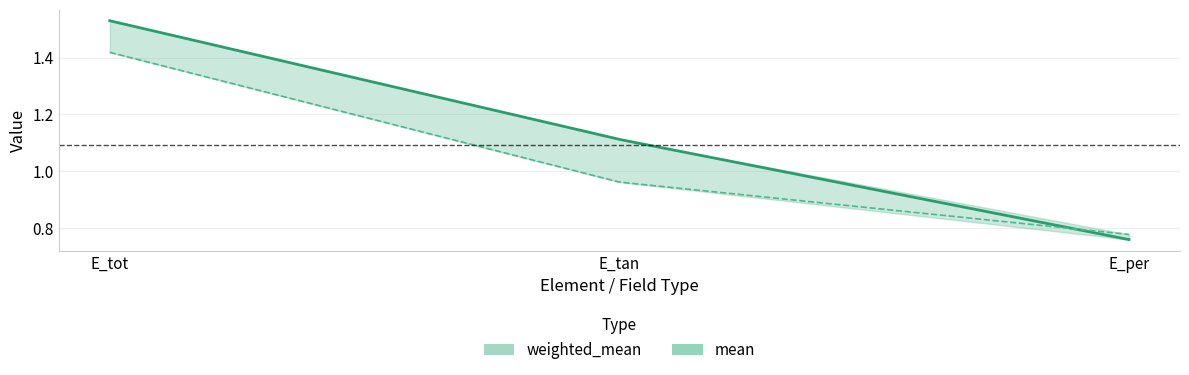

The value of mean at E_tot is 0.7. True or false?

False